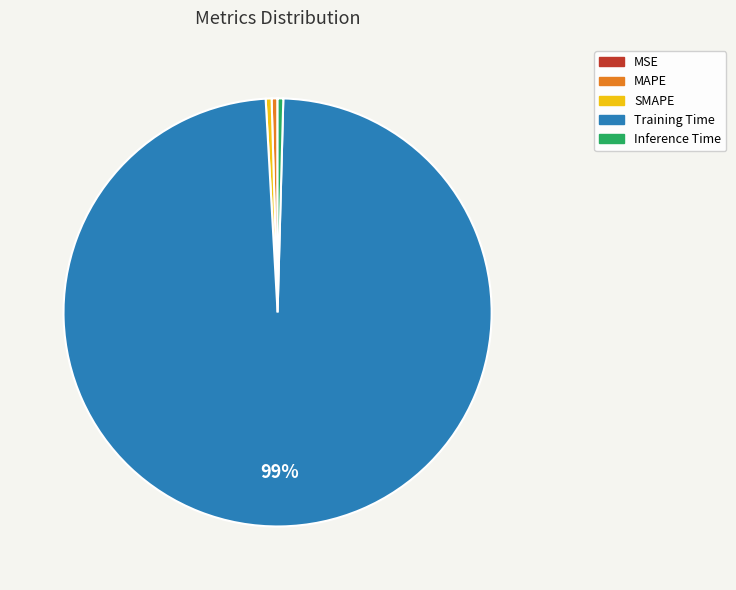

The SMAPE slice represents 13% of the pie. True or false?

False